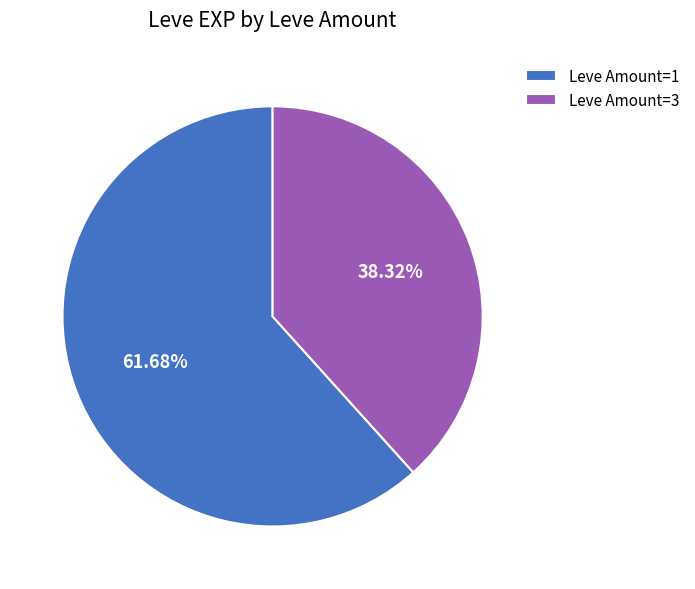

Combined, do Leve Amount=1 and Leve Amount=3 account for over 50%?

Yes